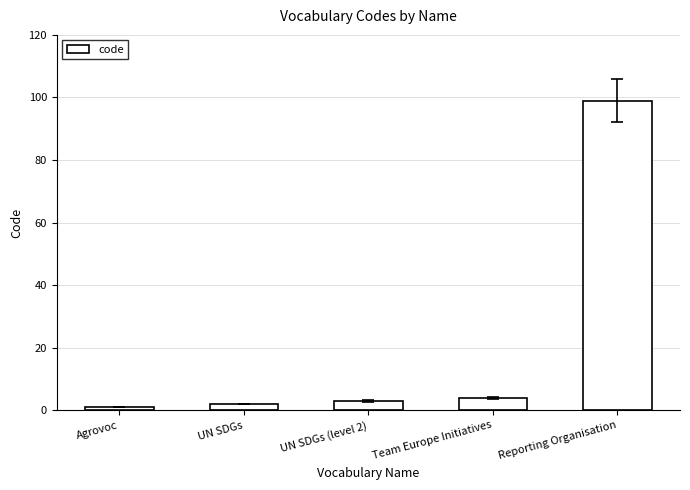

Does the chart contain stacked bars?

No